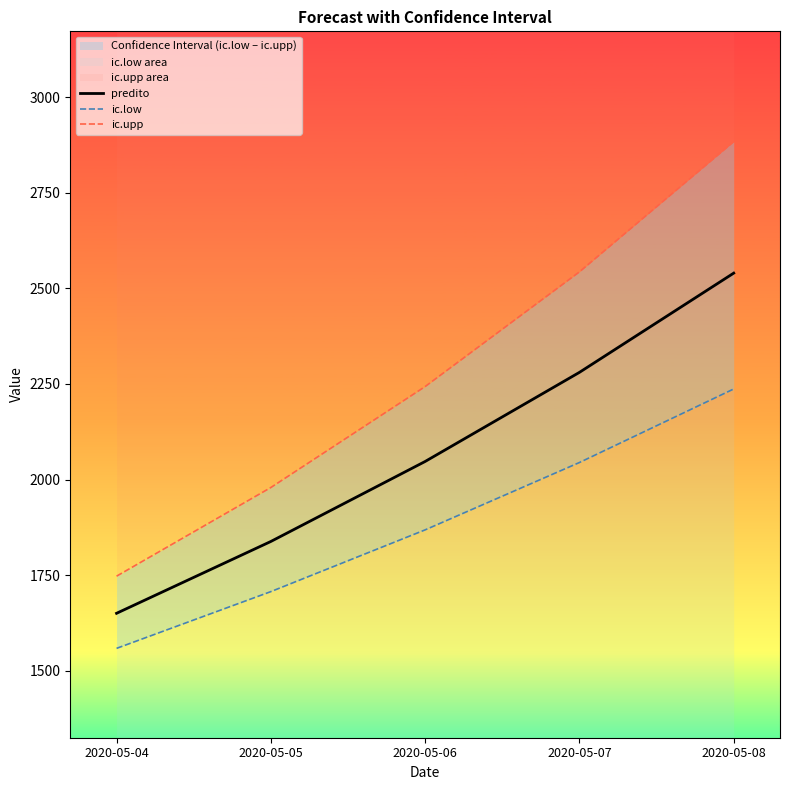

How many categories are shown in the chart?

5